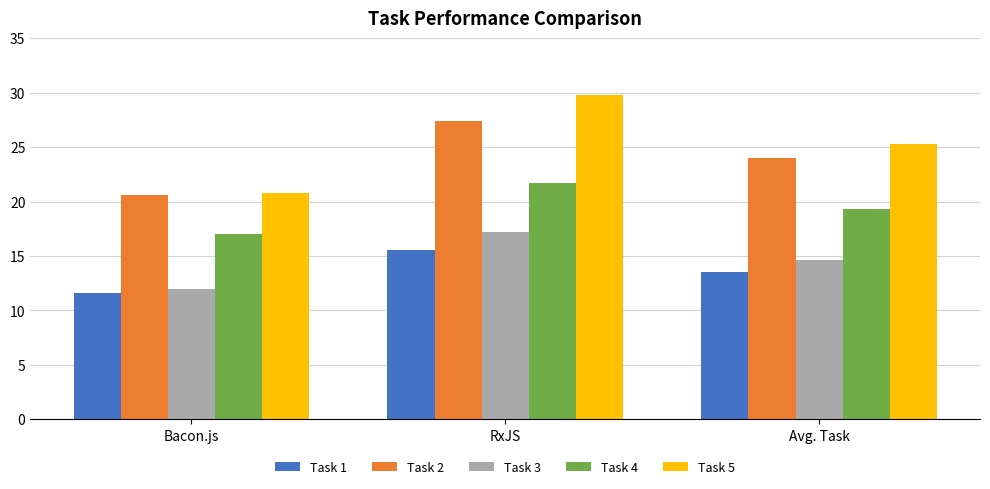

What is the total value across all series at RxJS?

111.7